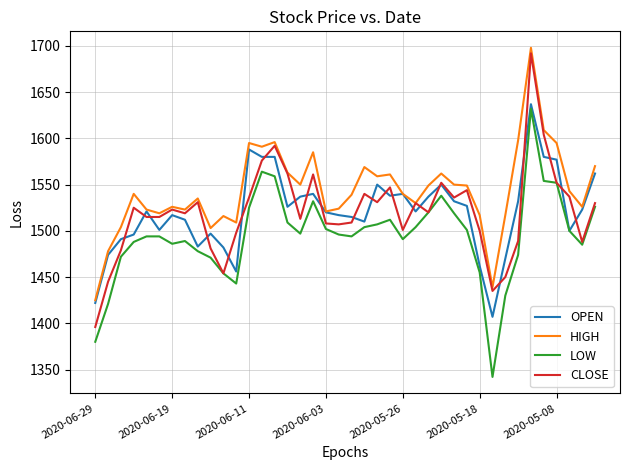

What is the minimum value for OPEN?

1407